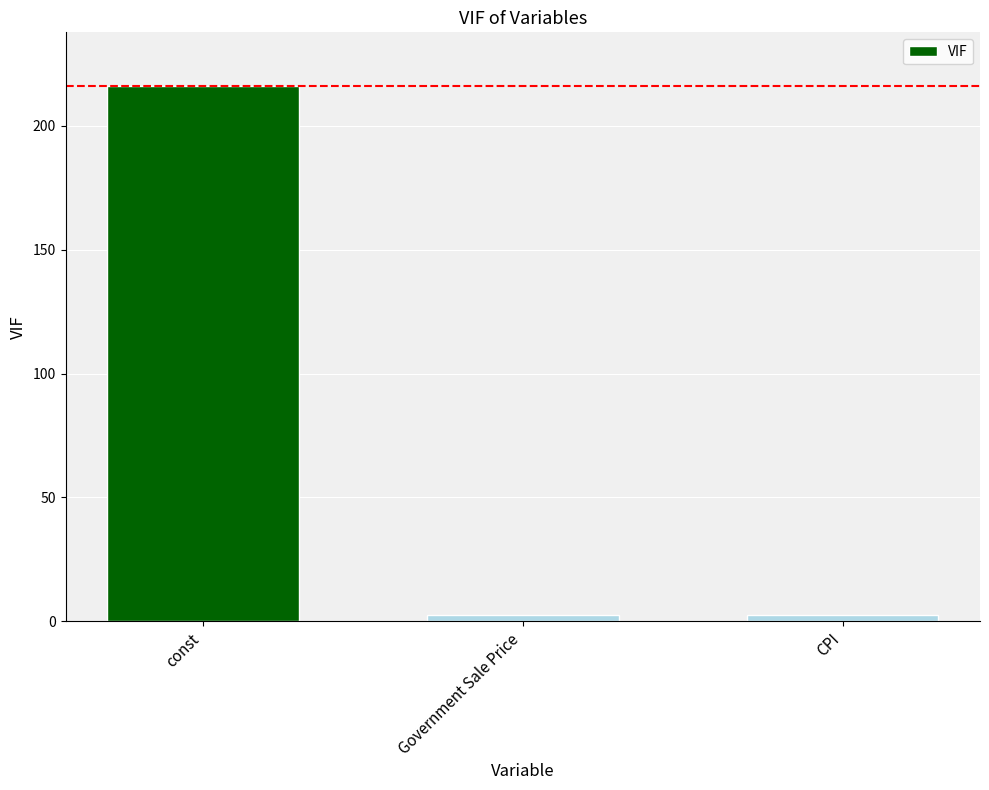

The chart shows a value of 216.2 at const. True or false?

True